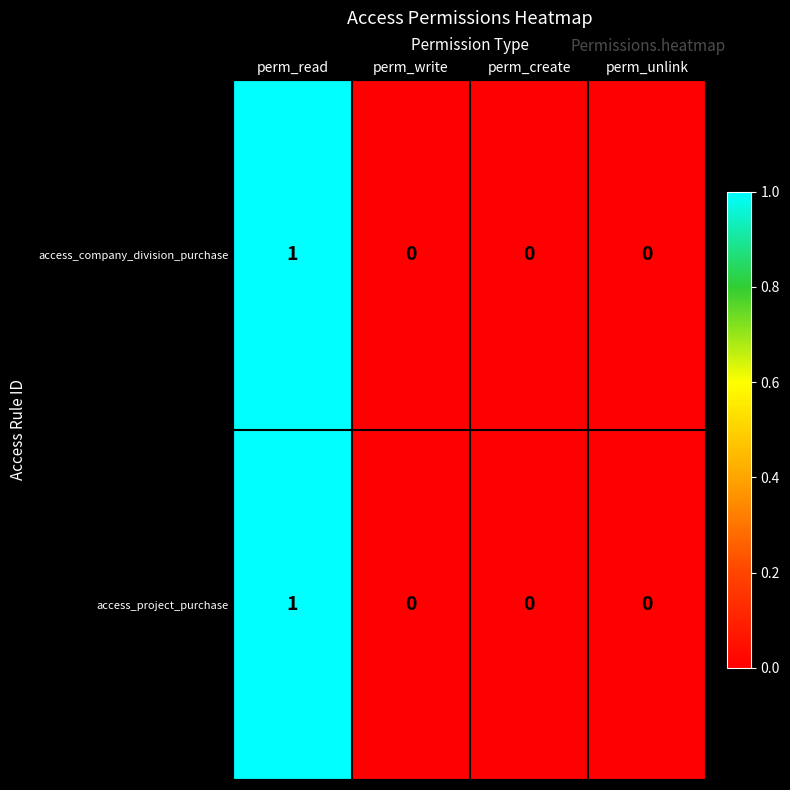

Is the value of access_project_purchase at perm_read greater than the value of access_company_division_purchase at perm_create?

Yes